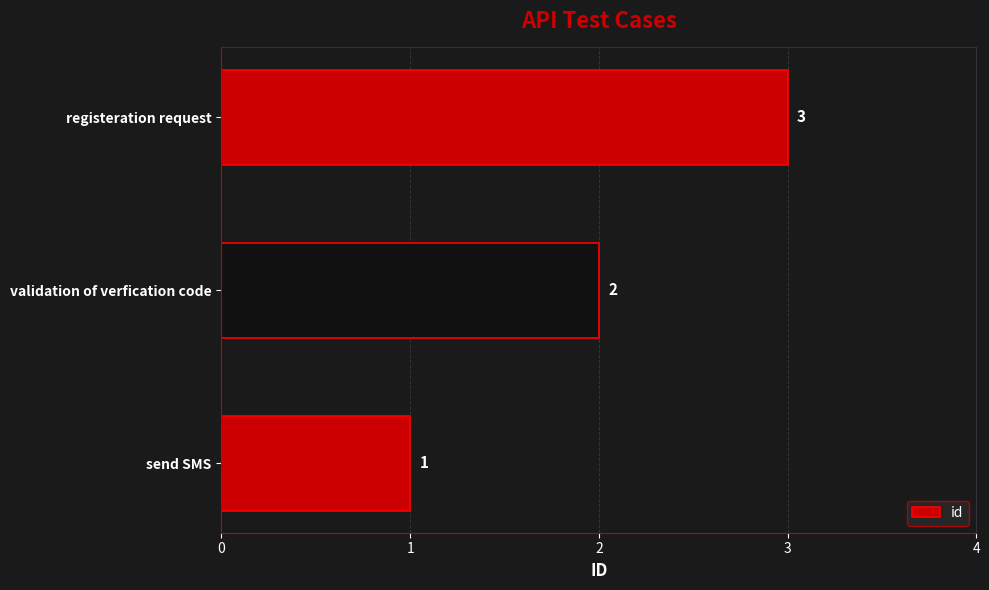

Is it true that the value at registeration request is 1?

False